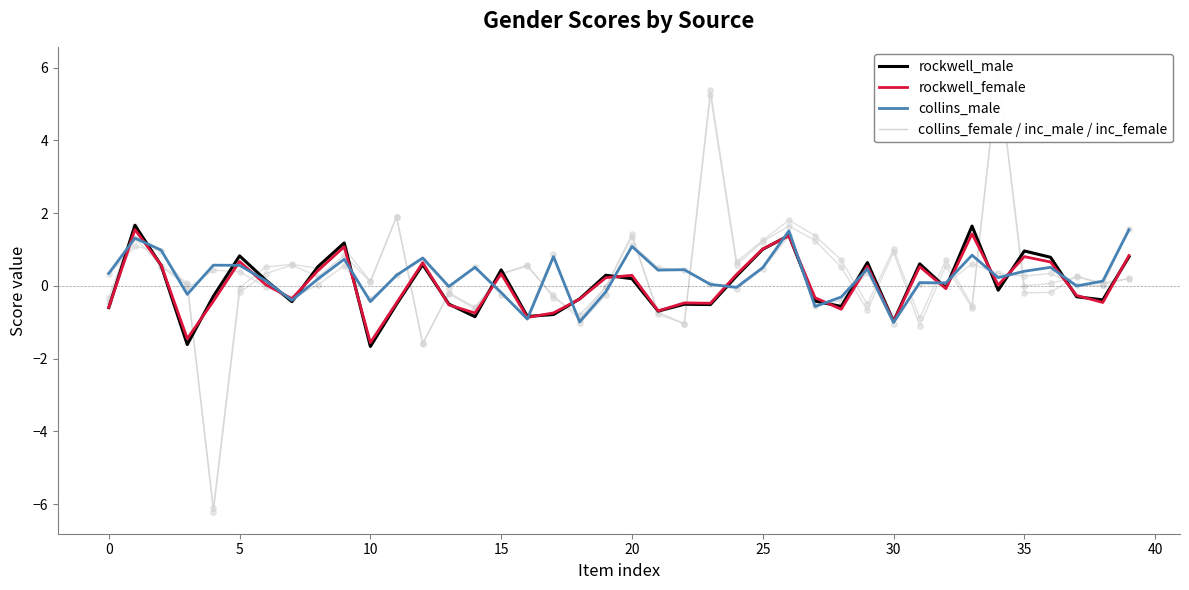

Which series has the largest total across all categories?

inc_male